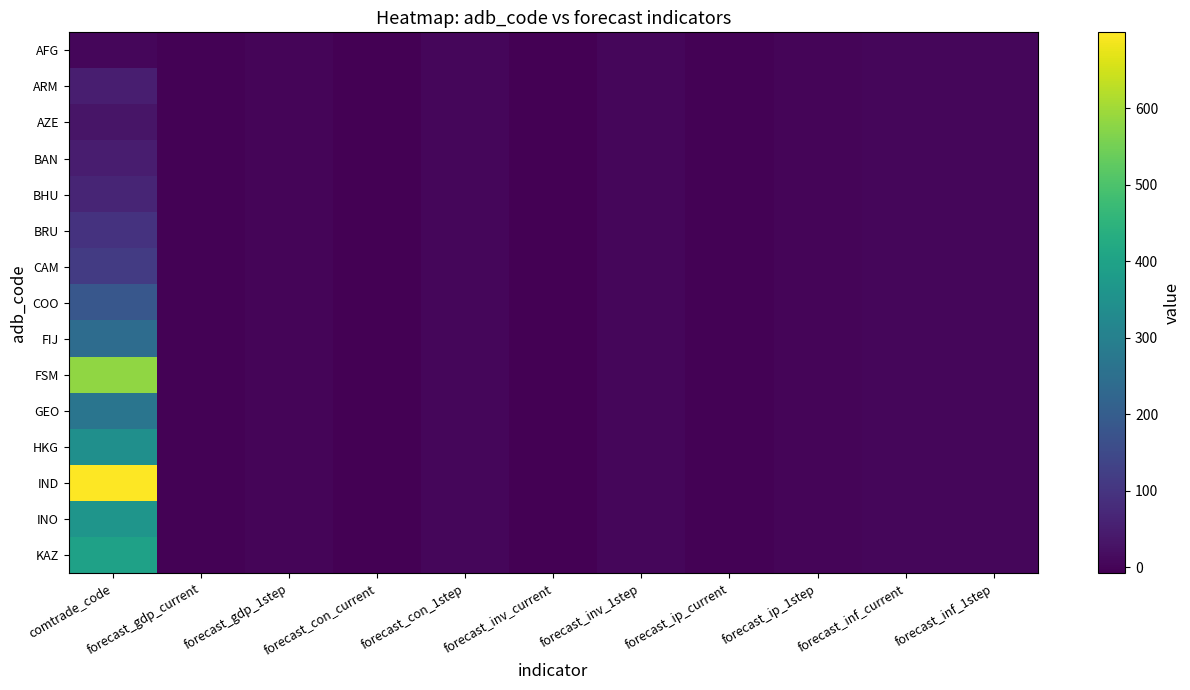

Which series changed the most between forecast_gdp_current and forecast_gdp_1step?

AFG